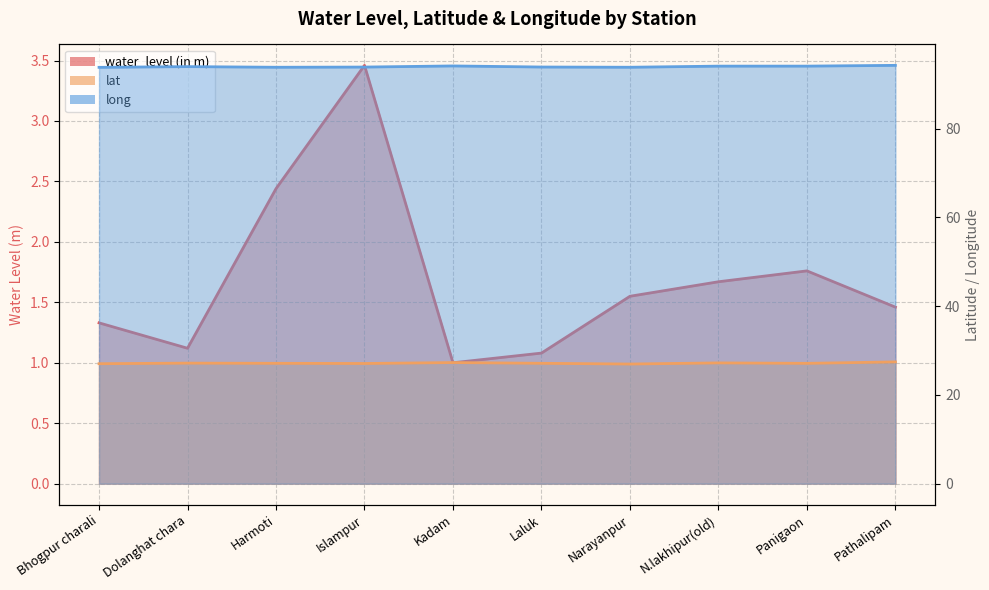

Which series has the widest spread of values?

water_level (in m)